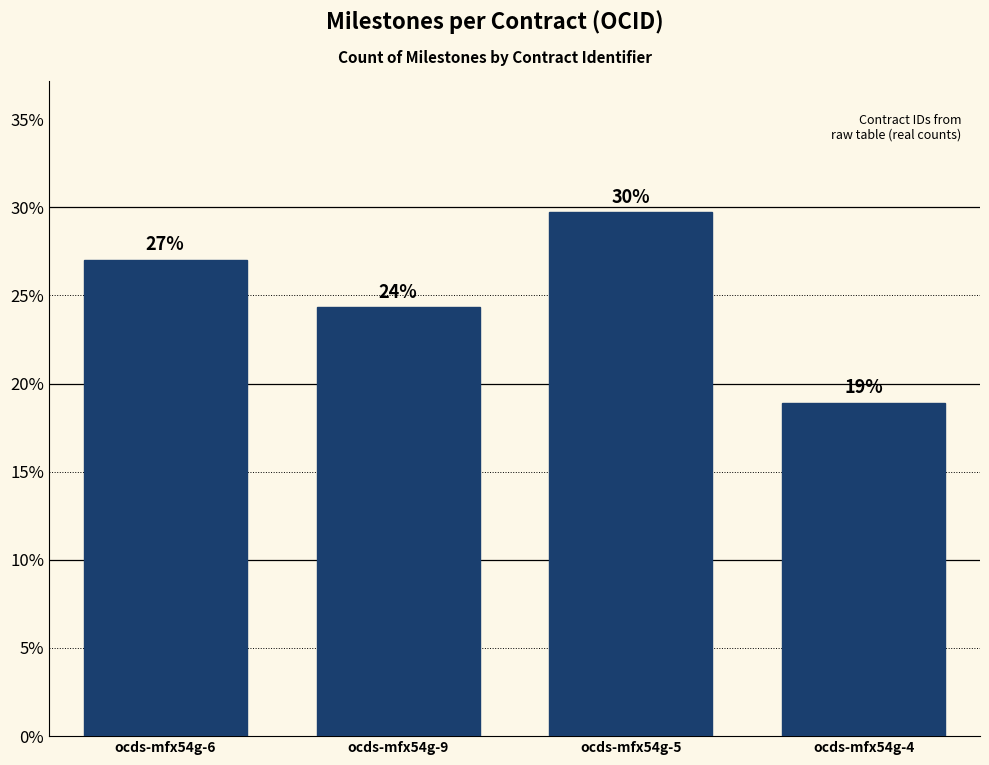

Read the value at ocds-mfx54g-4.

18.9